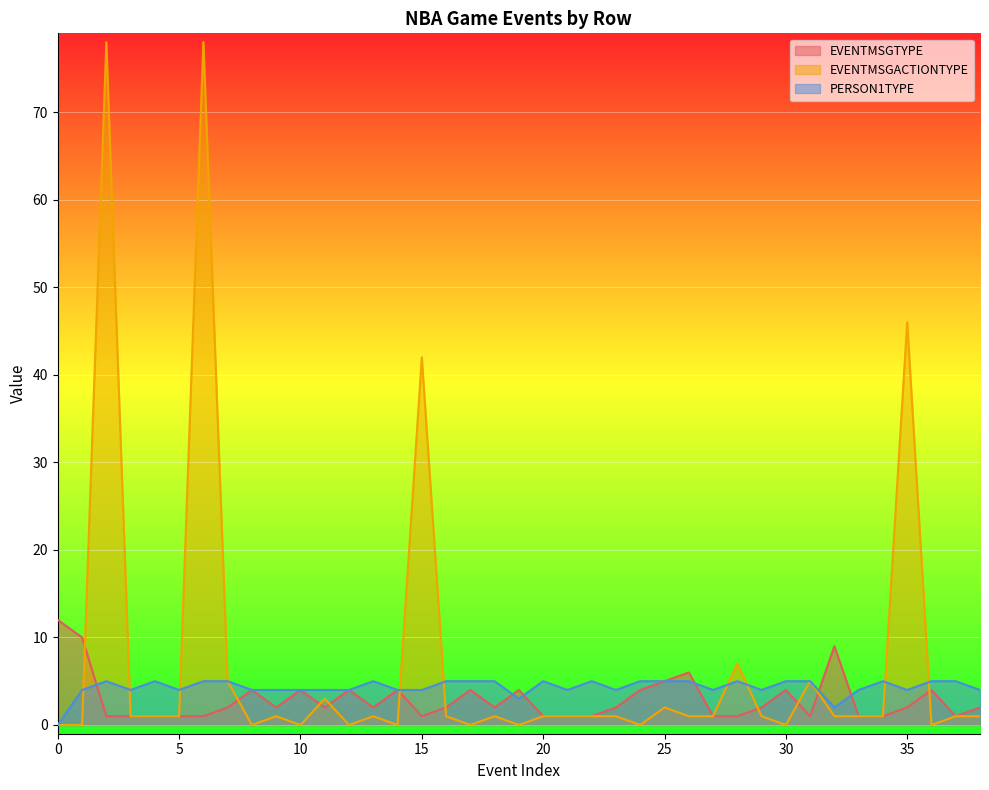

What is the value of the PERSON1TYPE point at the 21st from the left?

5